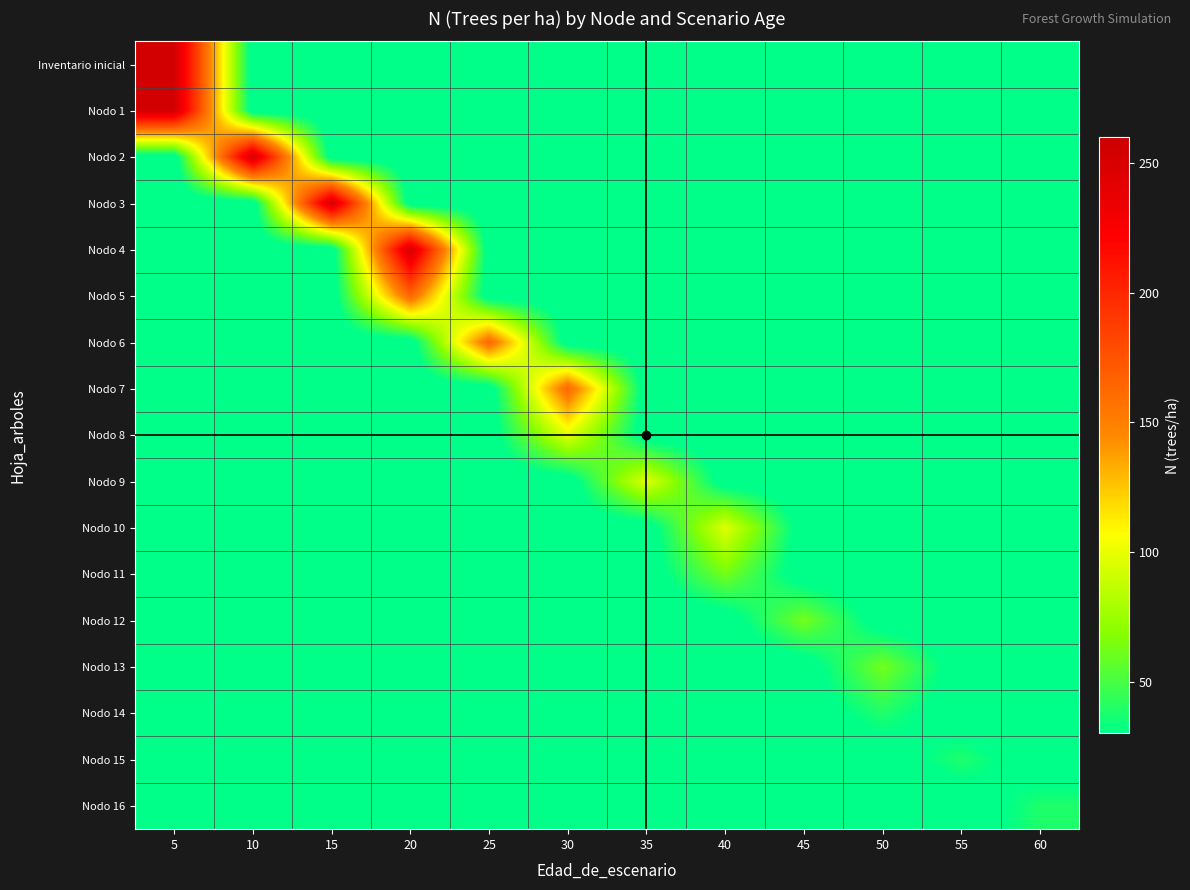

Which series changed the most between 5 and 60?

Inventario inicial